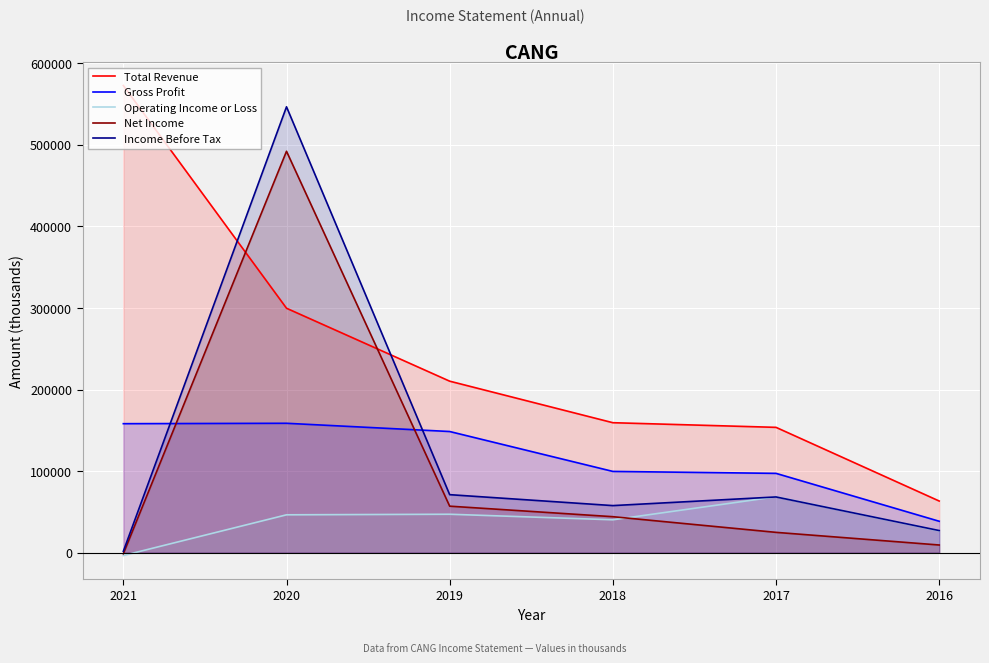

What is the spread (max minus min) of values at 2019?

163100